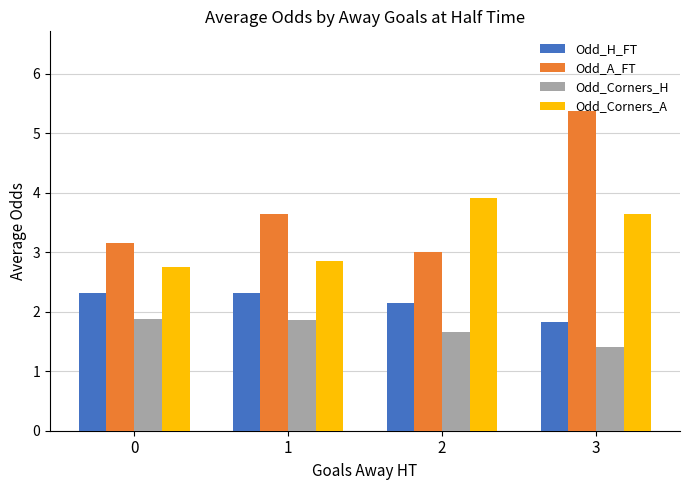

Reading right to left, list all the values displayed in this chart.

Odd_H_FT: 1.8	2.1	2.3	2.3
Odd_A_FT: 5.4	3.0	3.6	3.2
Odd_Corners_H: 1.4	1.7	1.9	1.9
Odd_Corners_A: 3.6	3.9	2.8	2.8